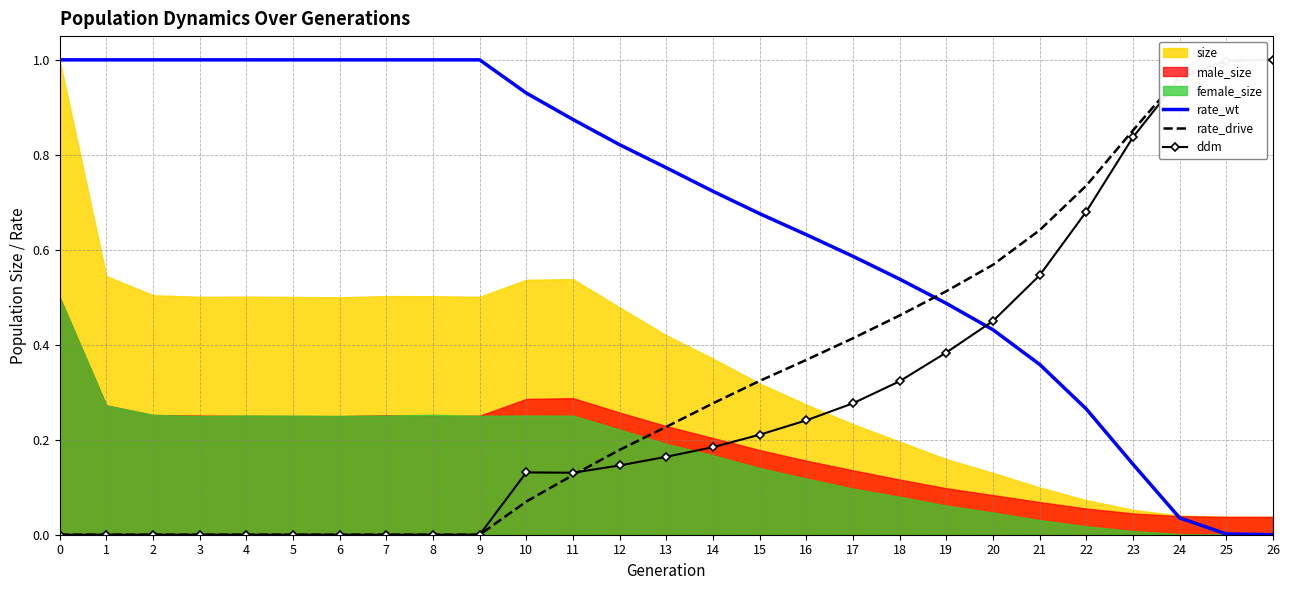

True or false: ddm has more than 0 points higher than both neighbors.

True